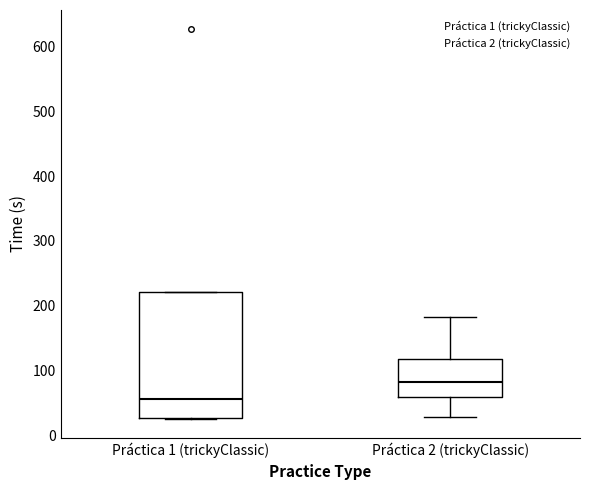

Reading left to right, read every box against the y-axis: the position of its median line, the range the box covers, and the ends of its whiskers. The values are not printed on the chart, so give them approximately, as read against the axis.

Práctica 1 (trickyClassic): median 60, box 30 to 220, whiskers 30 to 220
Práctica 2 (trickyClassic): median 80, box 60 to 120, whiskers 30 to 180